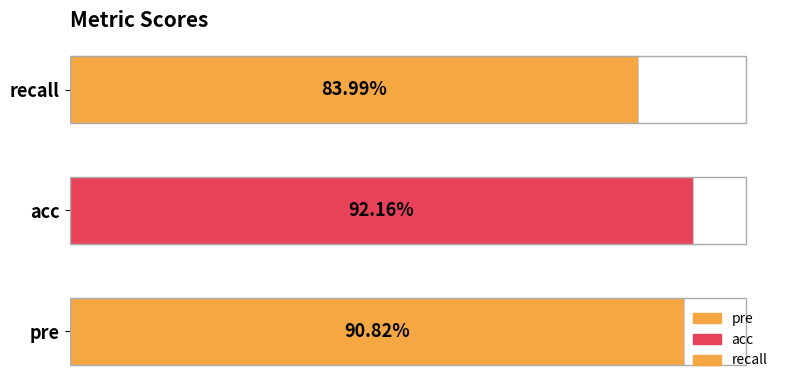

Are the bars horizontal?

Yes